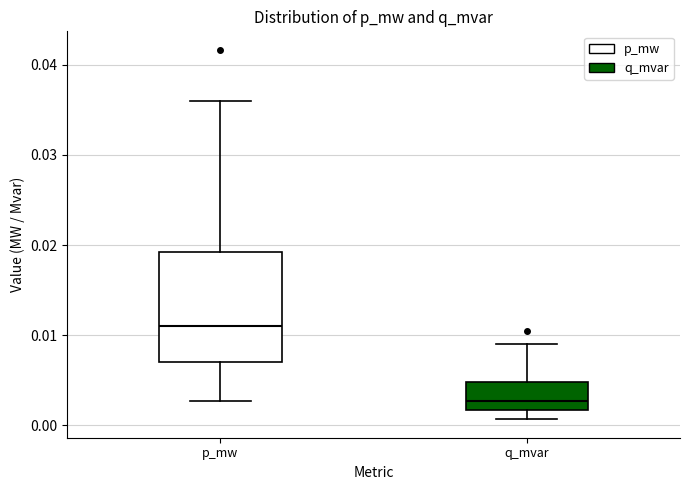

Comparing the boxes themselves (not the whiskers), which one is the tallest?

p_mw